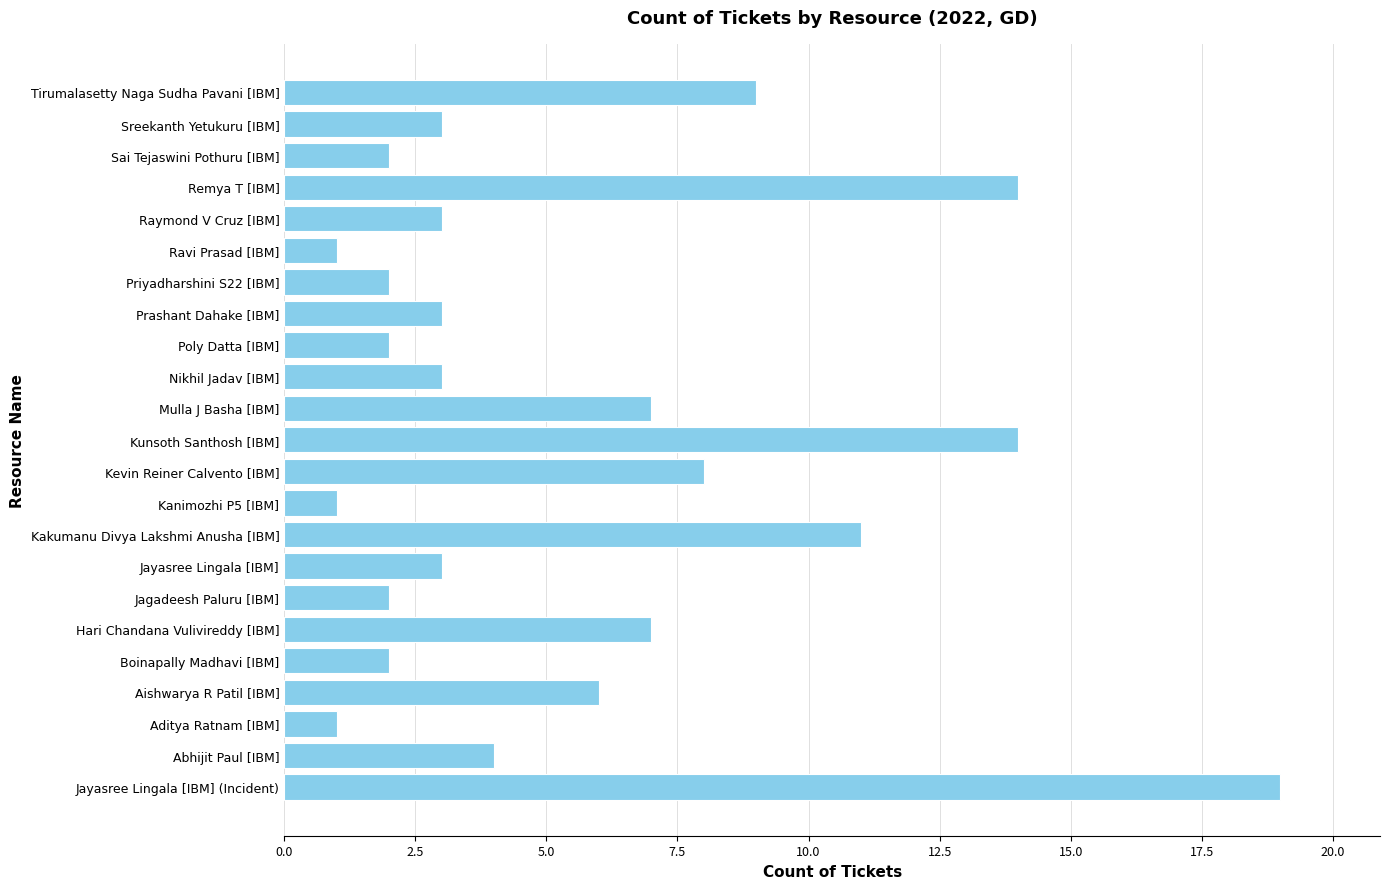

What value does the data have at Jayasree Lingala [IBM] (Incident)?

19